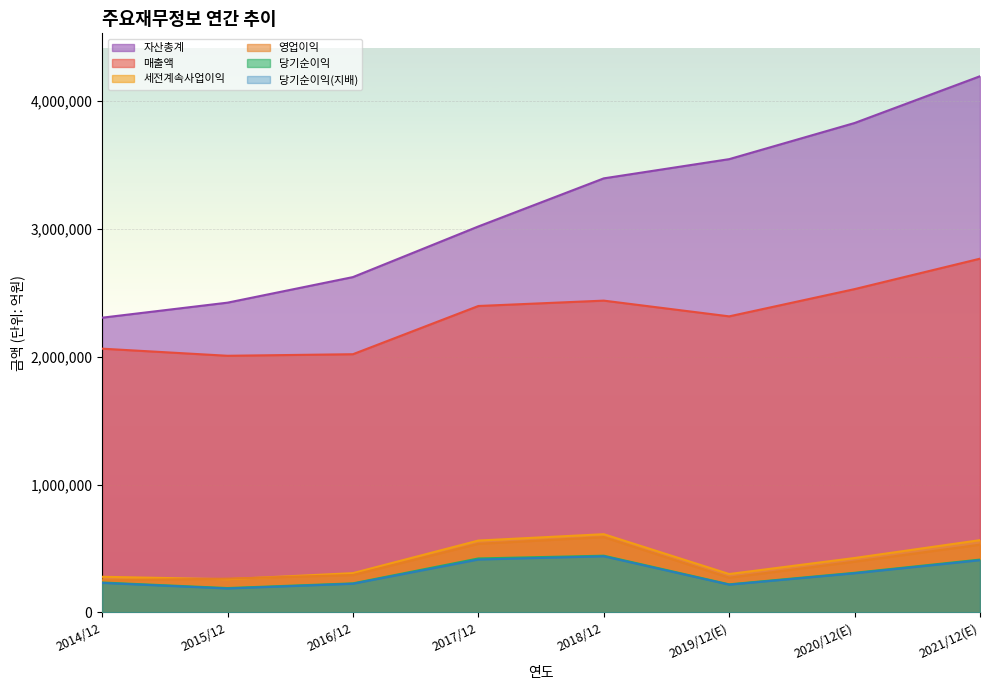

Is the value of 자산총계 at 2018/12 greater than the value of 당기순이익(지배) at 2021/12(E)?

Yes